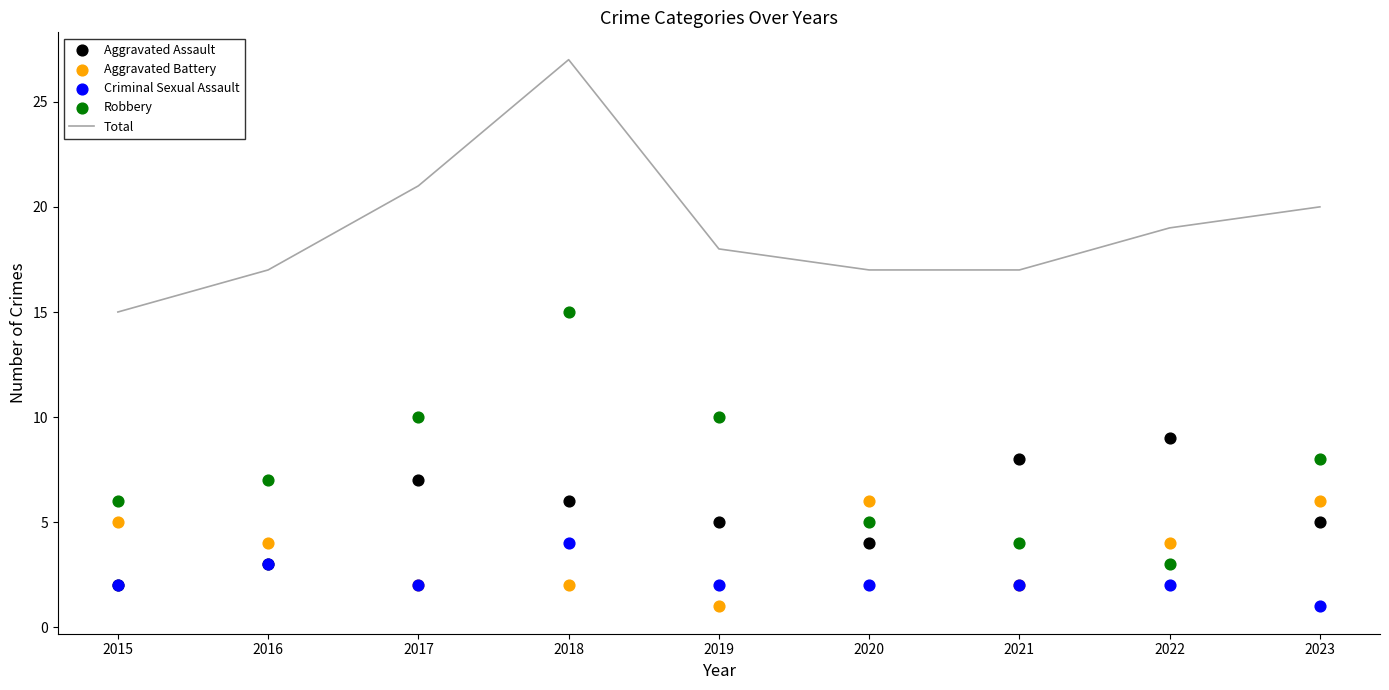

What is the total value across all series at 2022?

37